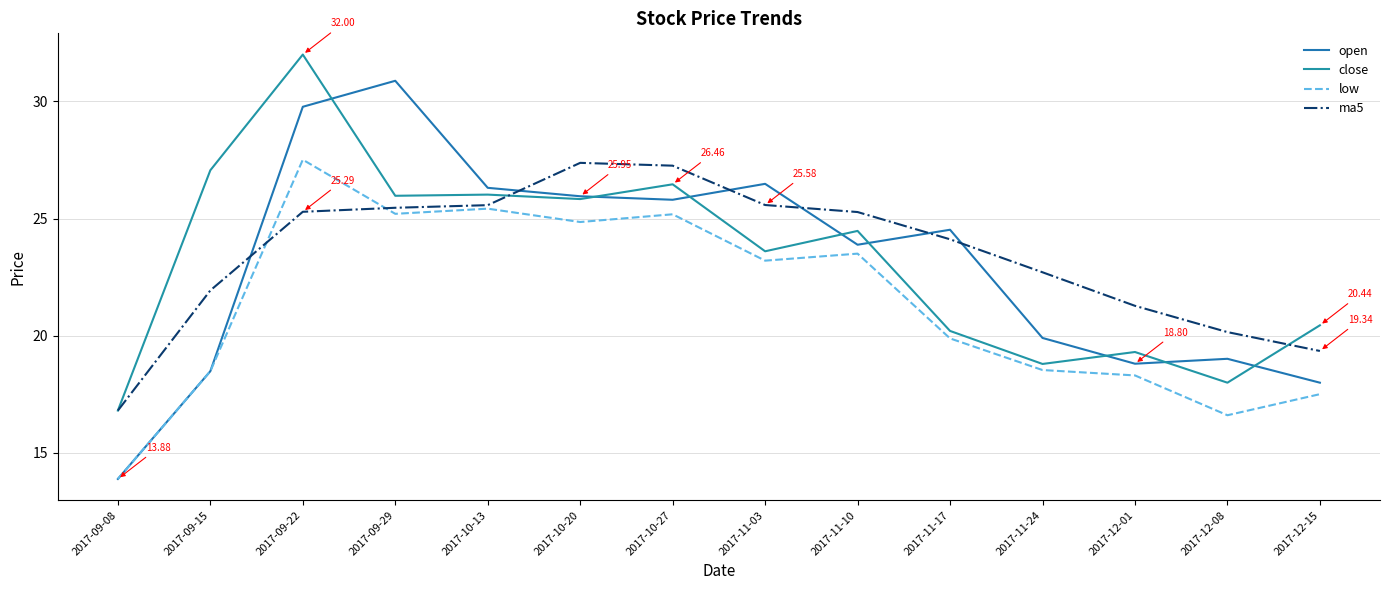

True or false: low and close cross at least once.

False